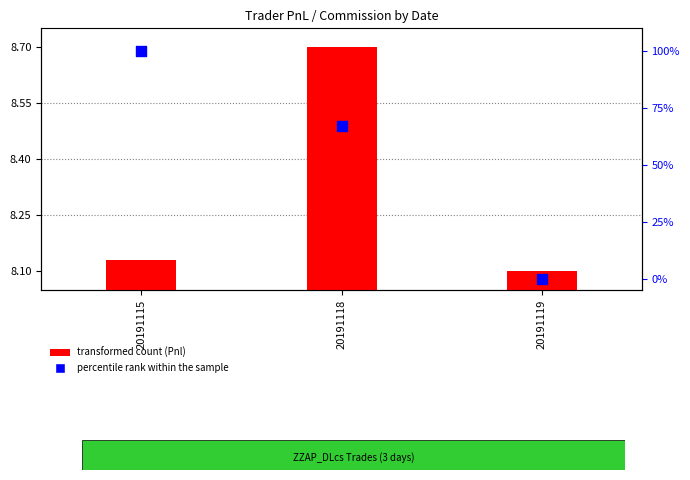

What are all the series names shown in the legend?

transformed count (Pnl), percentile rank within the sample